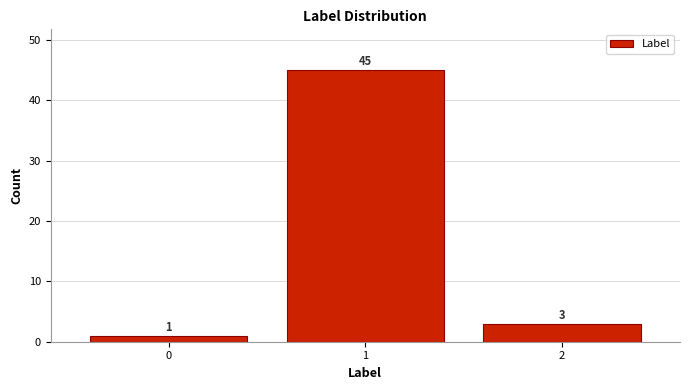

Reading left to right, transcribe all the data shown in this chart.

1	45	3